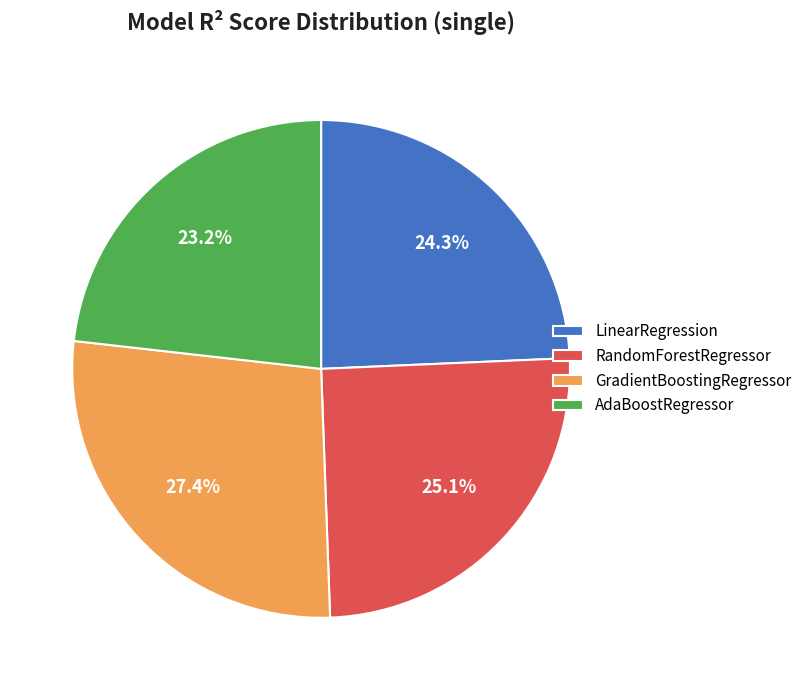

How much of the chart is everything except AdaBoostRegressor?

76.8%